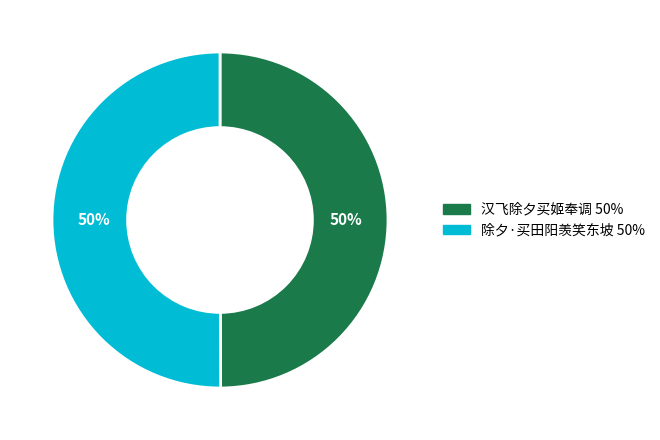

Approximately how many times larger is the value at 汉飞除夕买姬奉调 compared to 除夕·买田阳羡笑东坡?

1.0